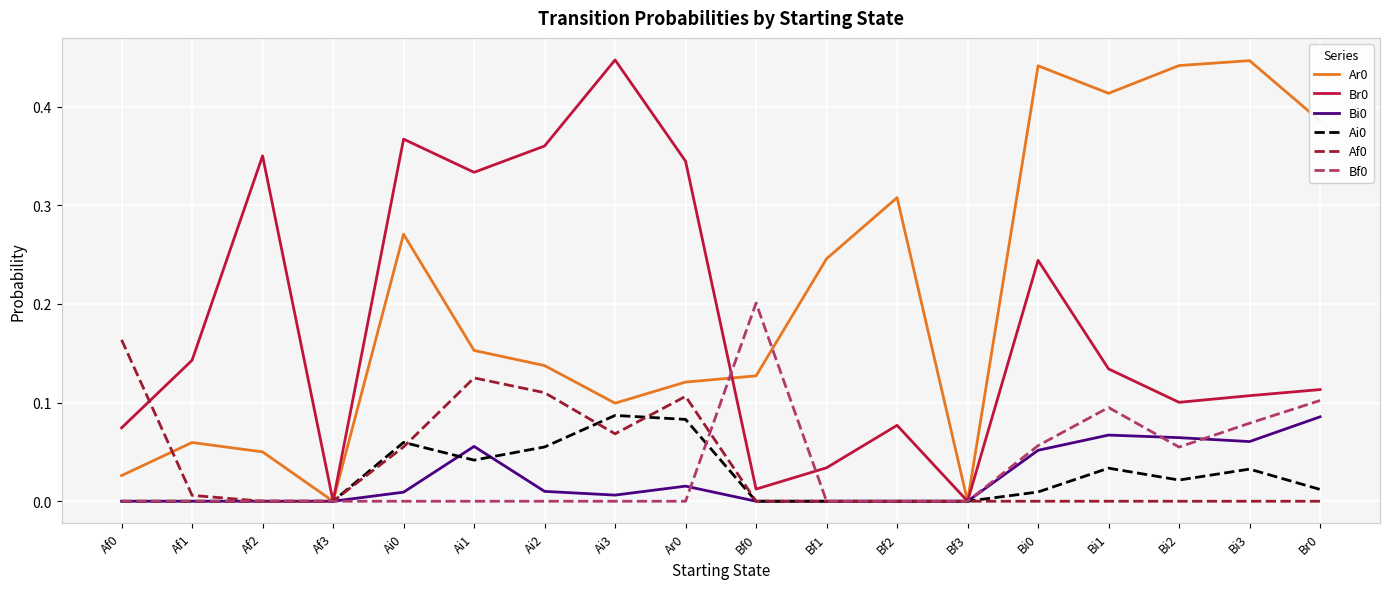

True or false: Bi0 has a value of 0.0 at Bi3.

False